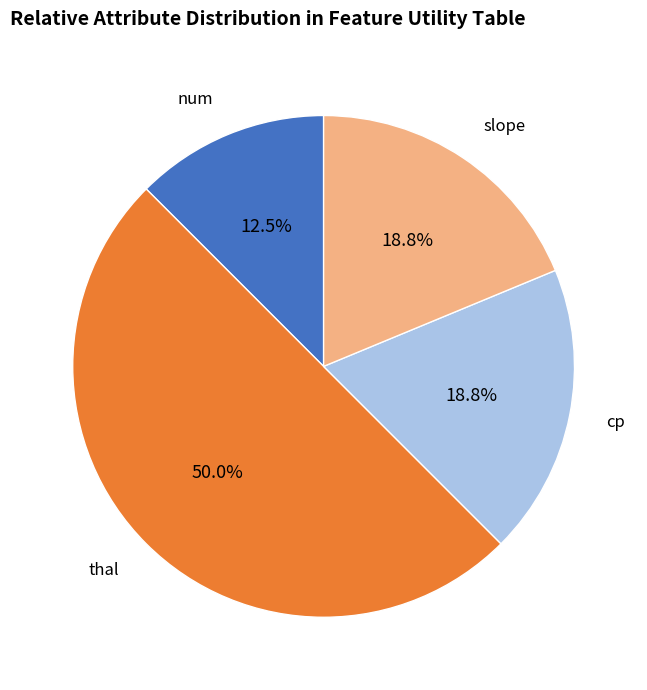

Rank the categories by value from highest to lowest.

thal, cp, slope, num